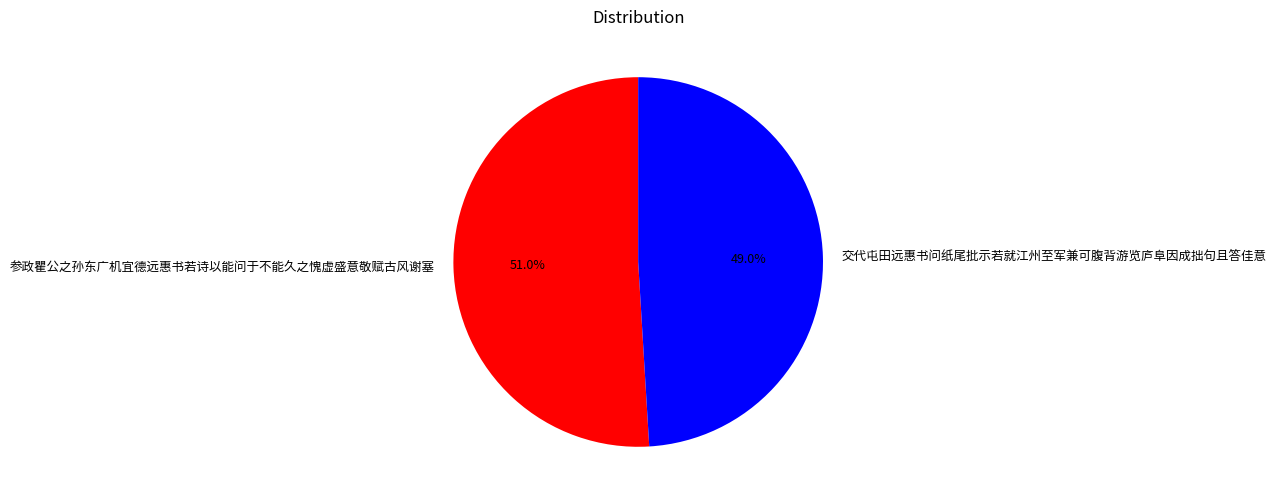

To the nearest percent, what is the average slice percentage?

50%